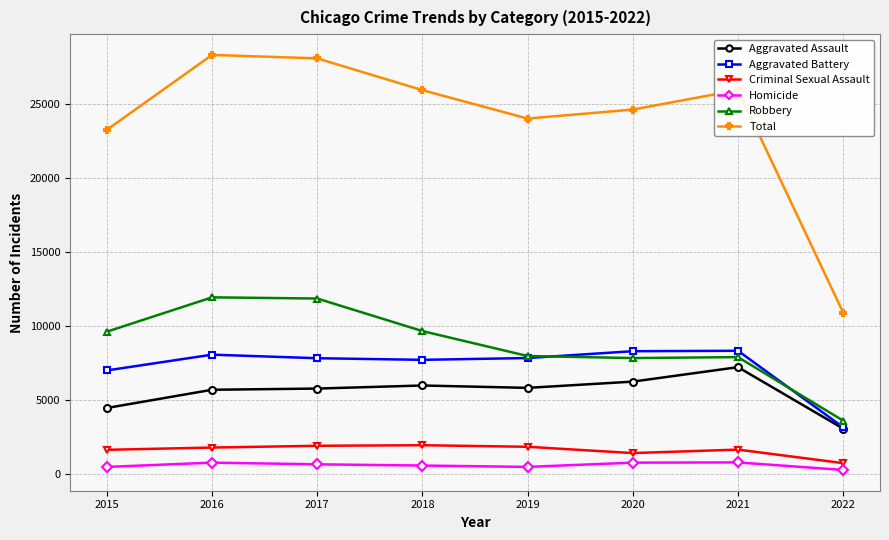

Is this an area chart (filled region under the line)?

No